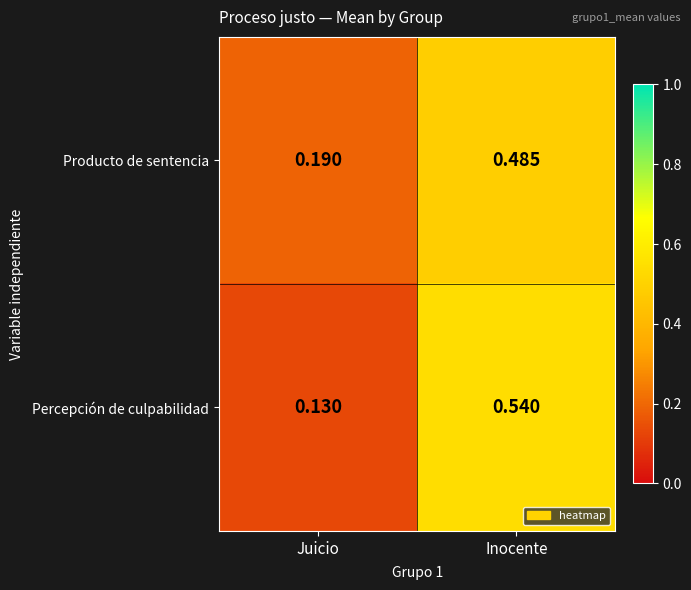

What is the total value across all series at Juicio?

0.3